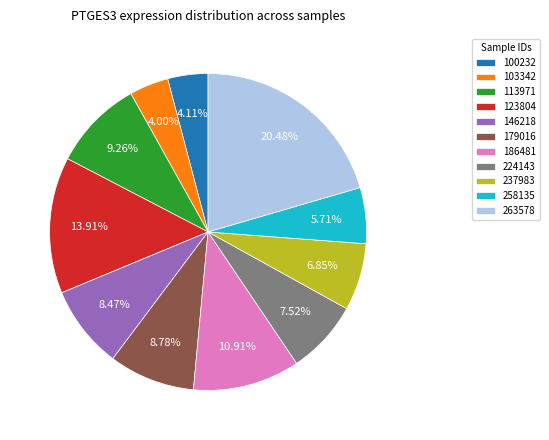

Between 103342 and 123804, which is larger?

123804